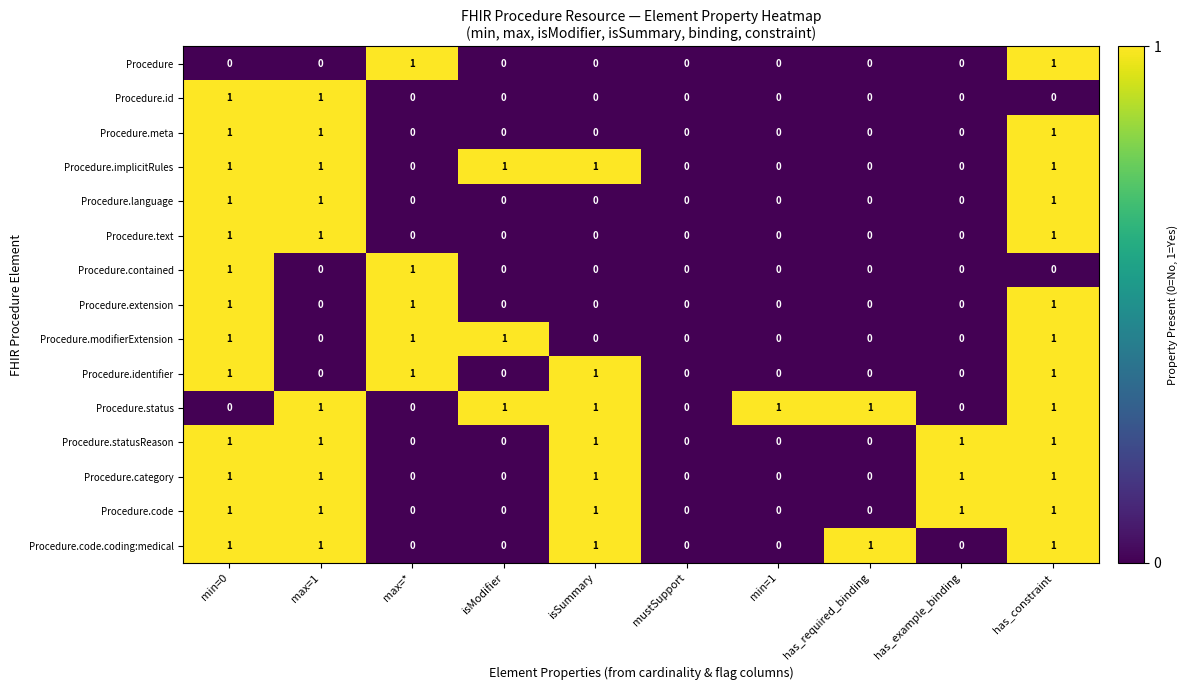

How many Procedure.modifierExtension values are between 0 and 1?

10